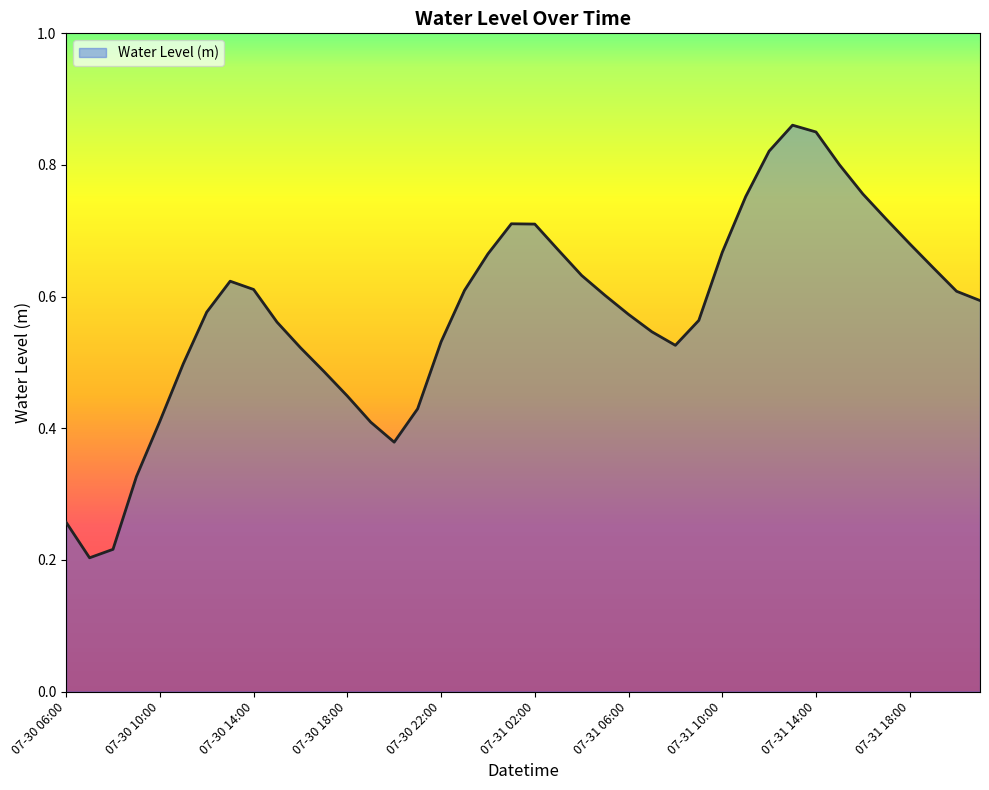

How many lines are shown in the chart?

1